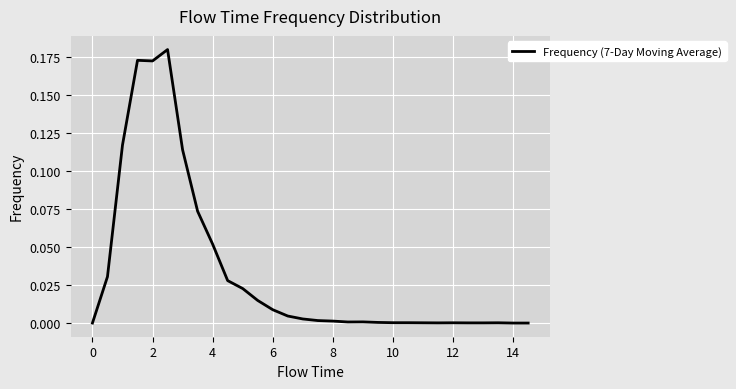

How many lines are shown in the chart?

1